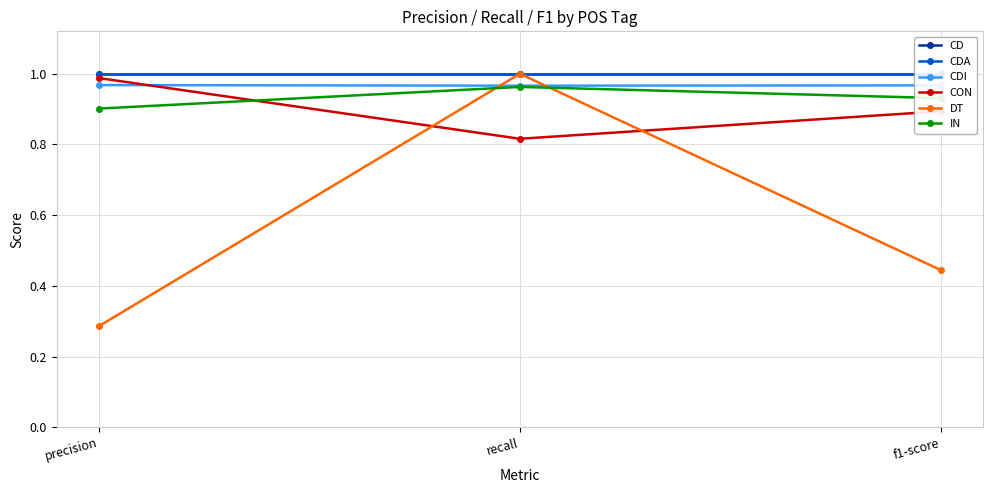

At which label is CDI closest to 0?

recall